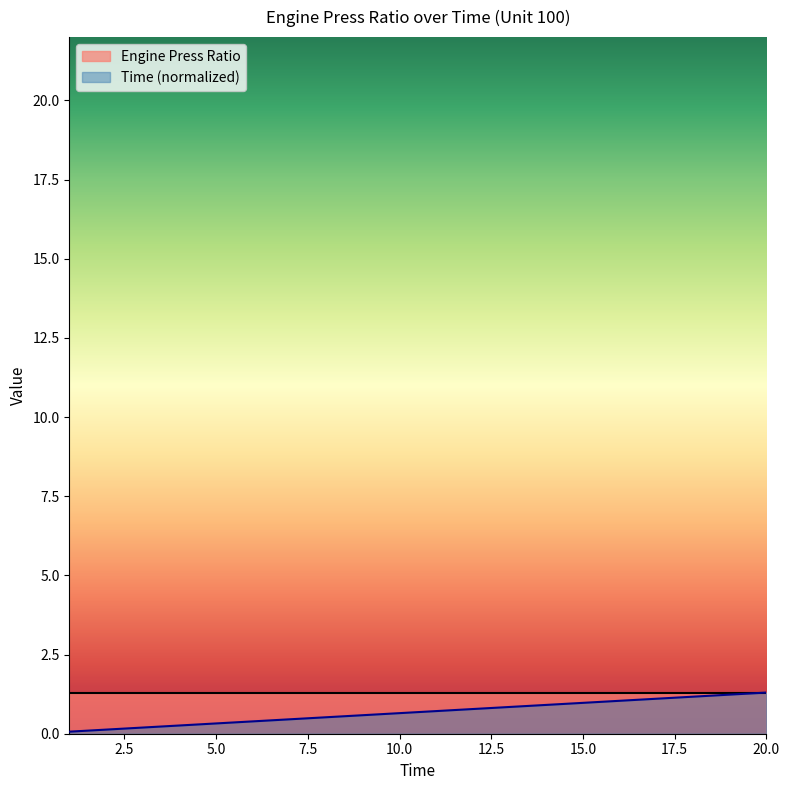

What is the difference between the values at 17 and 11?

0.4